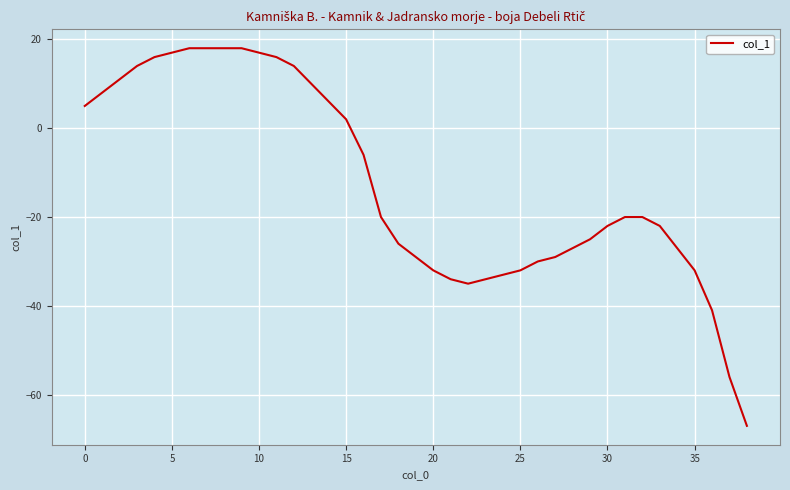

What is the minimum value shown in the chart?

-67